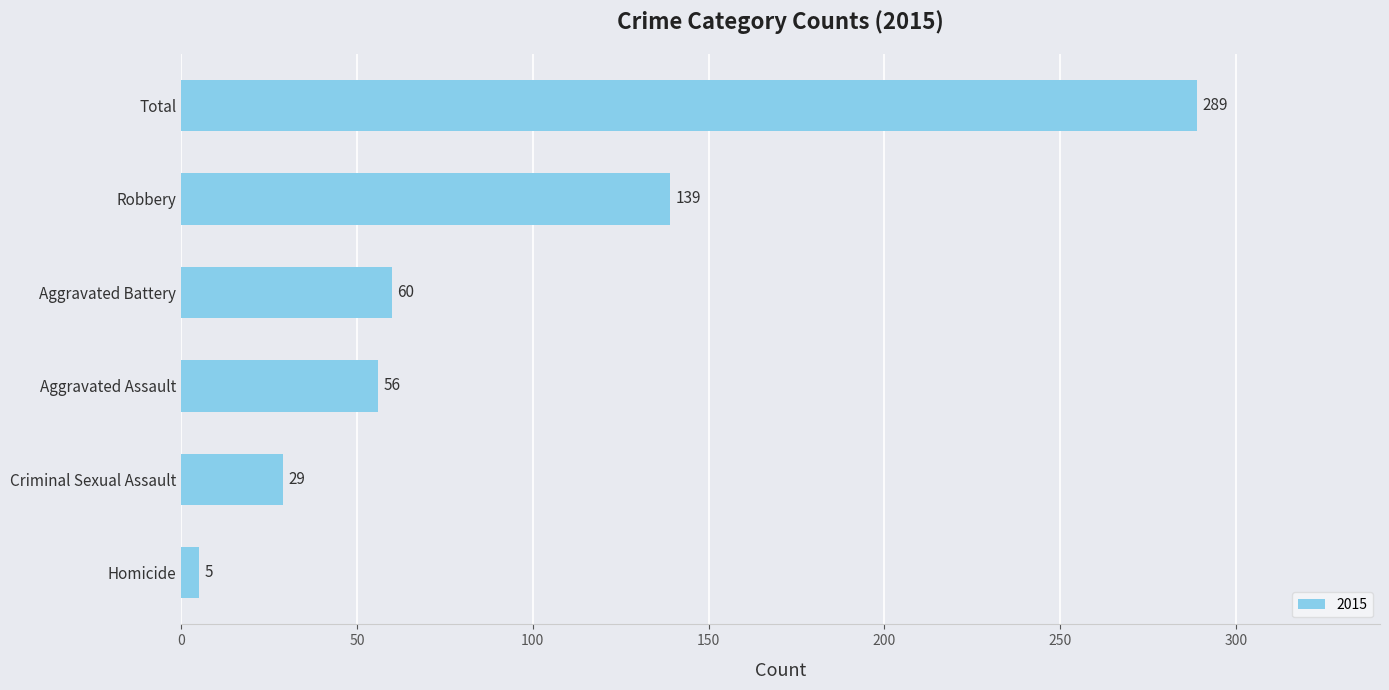

What is the difference between the maximum and second lowest values?

260